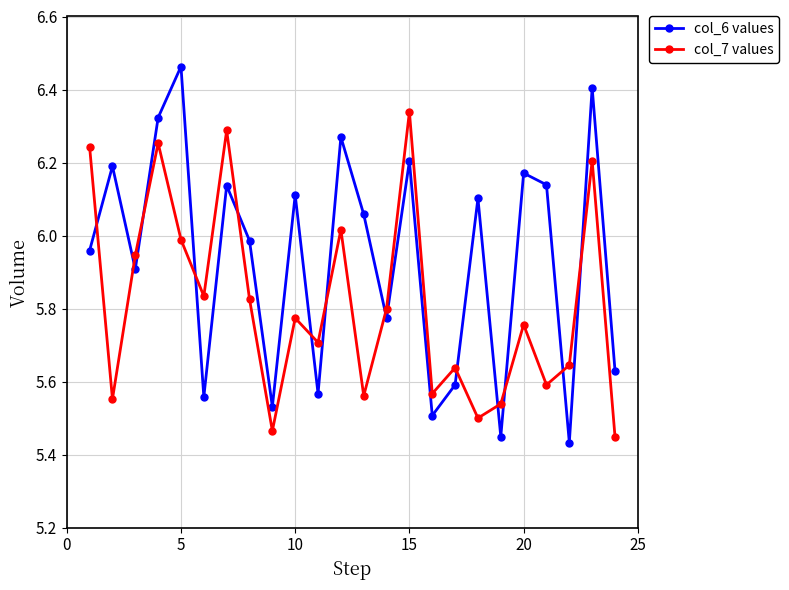

List the series in order of their peak value, highest first.

col_6 values, col_7 values